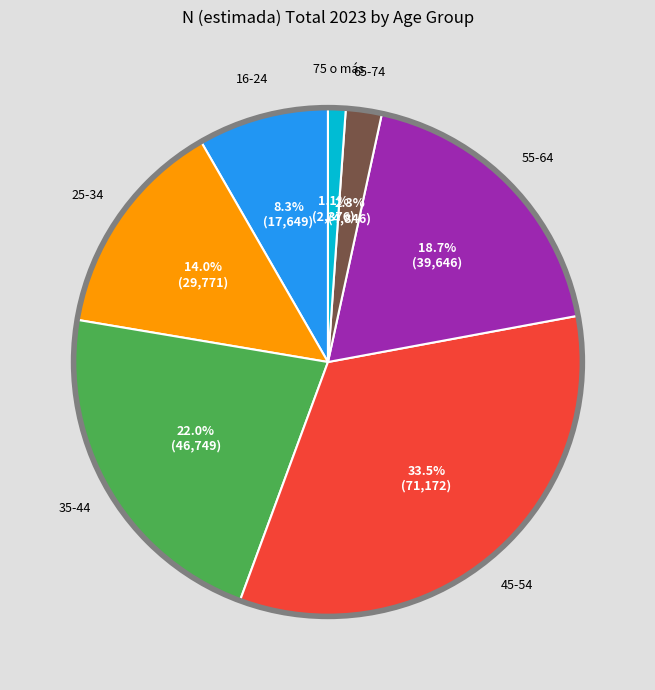

Is there a majority slice in this chart?

No